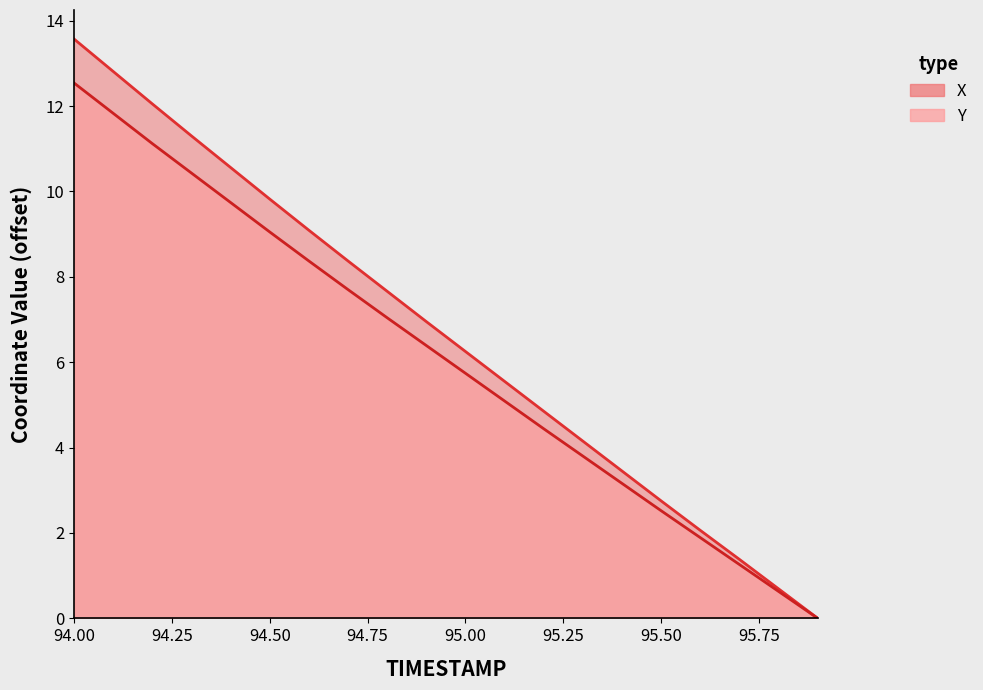

List the labels in order of X value, smallest first.

95.9, 95.8, 95.7, 95.6, 95.5, 95.4, 95.3, 95.2, 95.1, 95.0, 94.9, 94.8, 94.7, 94.6, 94.5, 94.4, 94.3, 94.2, 94.1, 94.0